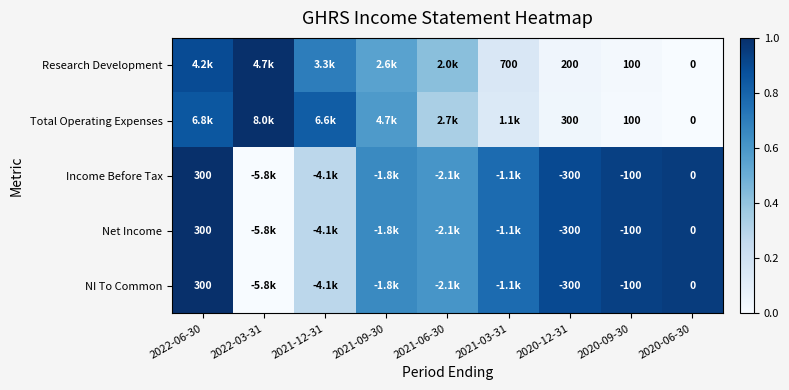

The value of Research Development at 2020-06-30 is 0.4. True or false?

False